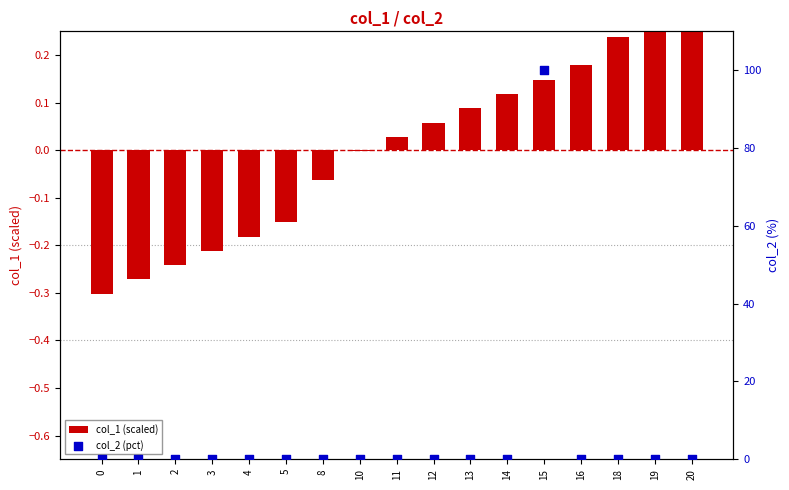

What are all the series names shown in the legend?

col_1 (scaled), col_2 (pct)